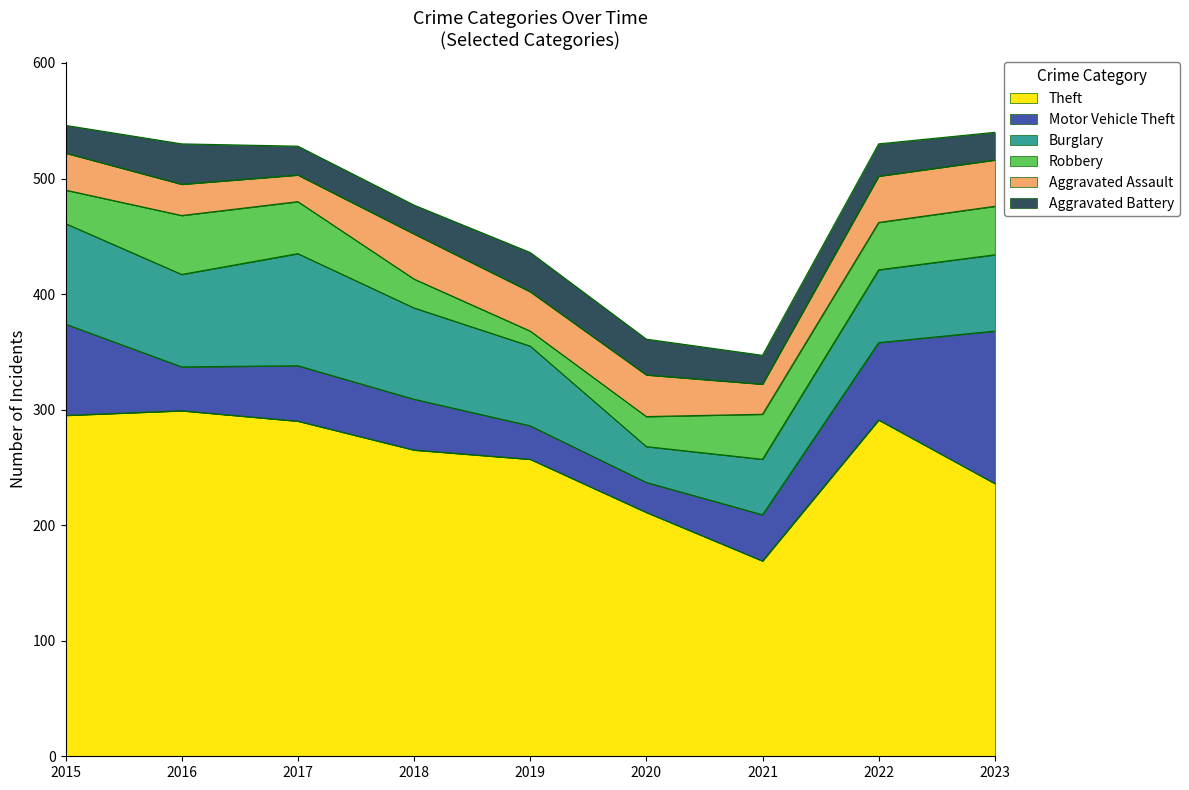

Reading left to right, extract all data points from this chart.

Theft: 2015=295	2016=299	2017=290	2018=265	2019=257	2020=211	2021=169	2022=291	2023=236
Motor Vehicle Theft: 2015=79	2016=38	2017=48	2018=44	2019=29	2020=26	2021=40	2022=67	2023=132
Burglary: 2015=87	2016=80	2017=97	2018=79	2019=69	2020=31	2021=48	2022=63	2023=66
Robbery: 2015=29	2016=51	2017=45	2018=25	2019=13	2020=26	2021=39	2022=41	2023=42
Aggravated Assault: 2015=32	2016=27	2017=23	2018=39	2019=34	2020=36	2021=26	2022=40	2023=40
Aggravated Battery: 2015=24	2016=35	2017=25	2018=25	2019=34	2020=31	2021=25	2022=28	2023=24